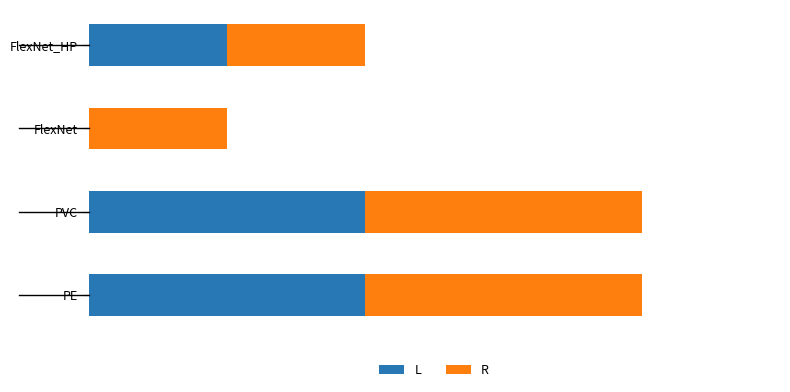

What are all the series names shown in the legend?

L, R